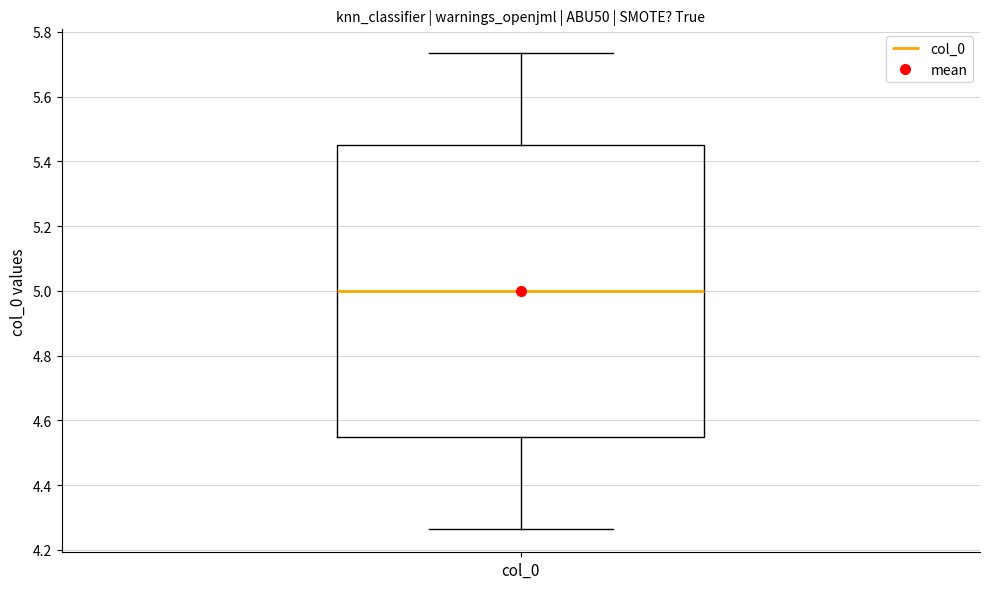

Read this box plot against the y-axis: the position of the median line, the range covered by the box, and the ends of both whiskers. The values are not printed on the chart, so give them approximately, as read against the axis.

median 5.00, box 4.54 to 5.46, whiskers 4.26 to 5.74